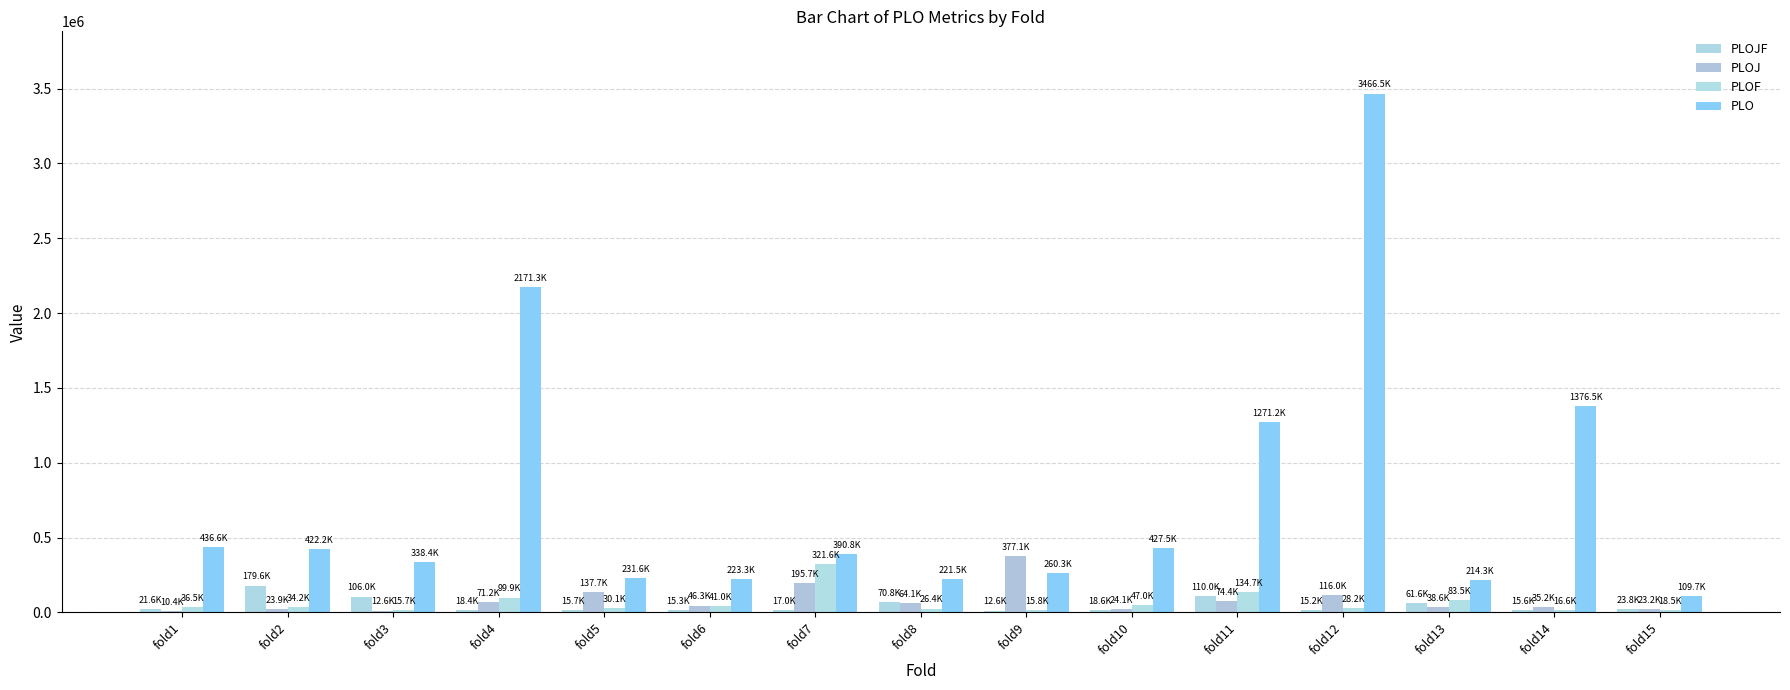

Is the value of PLOJF at fold4 greater than the value of PLOJ at fold5?

No